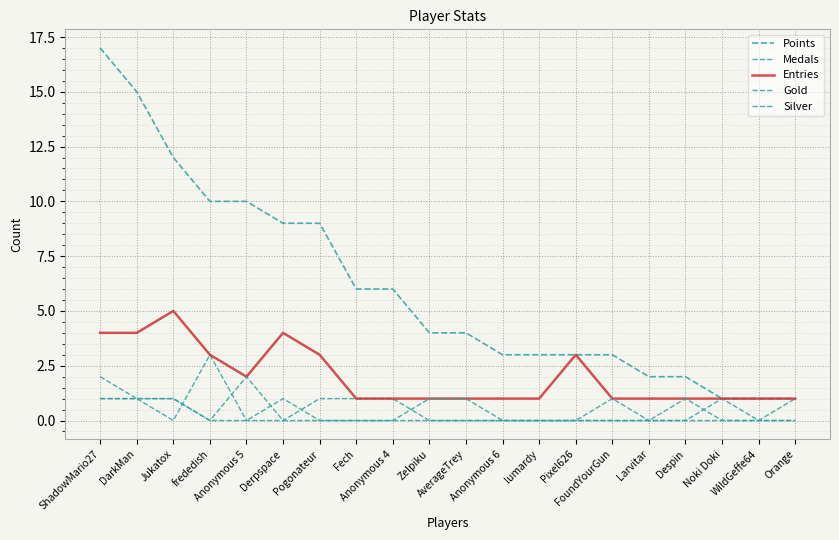

Reading left to right, list all the values displayed in this chart.

Points: ShadowMario27=17	DarkMan=15	Jukatox=12	frededish=10	Anonymous 5=10	Derpspace=9	Pogonateur=9	Fech=6	Anonymous 4=6	Zelpiku=4	AverageTrey=4	Anonymous 6=3	lumardy=3	Pixel626=3	FoundYourGun=3	Larvitar=2	Despin=2	Noki Doki=1	WildGeffe64=1	Orange=1
Medals: ShadowMario27=1	DarkMan=1	Jukatox=0	frededish=3	Anonymous 5=0	Derpspace=0	Pogonateur=1	Fech=1	Anonymous 4=1	Zelpiku=0	AverageTrey=0	Anonymous 6=0	lumardy=0	Pixel626=0	FoundYourGun=0	Larvitar=0	Despin=0	Noki Doki=1	WildGeffe64=0	Orange=1
Entries: ShadowMario27=4	DarkMan=4	Jukatox=5	frededish=3	Anonymous 5=2	Derpspace=4	Pogonateur=3	Fech=1	Anonymous 4=1	Zelpiku=1	AverageTrey=1	Anonymous 6=1	lumardy=1	Pixel626=3	FoundYourGun=1	Larvitar=1	Despin=1	Noki Doki=1	WildGeffe64=1	Orange=1
Gold: ShadowMario27=2	DarkMan=1	Jukatox=1	frededish=0	Anonymous 5=2	Derpspace=0	Pogonateur=0	Fech=0	Anonymous 4=0	Zelpiku=0	AverageTrey=0	Anonymous 6=0	lumardy=0	Pixel626=0	FoundYourGun=1	Larvitar=0	Despin=0	Noki Doki=0	WildGeffe64=0	Orange=0
Silver: ShadowMario27=1	DarkMan=1	Jukatox=1	frededish=0	Anonymous 5=0	Derpspace=1	Pogonateur=0	Fech=0	Anonymous 4=0	Zelpiku=1	AverageTrey=1	Anonymous 6=0	lumardy=0	Pixel626=0	FoundYourGun=0	Larvitar=0	Despin=1	Noki Doki=0	WildGeffe64=0	Orange=0